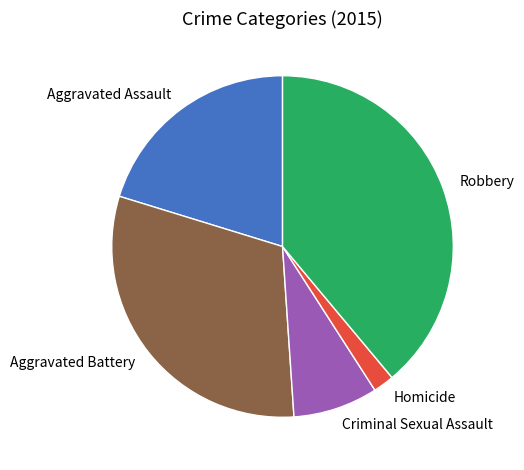

What is the ratio of the value at Aggravated Battery to the value at Robbery?

0.8